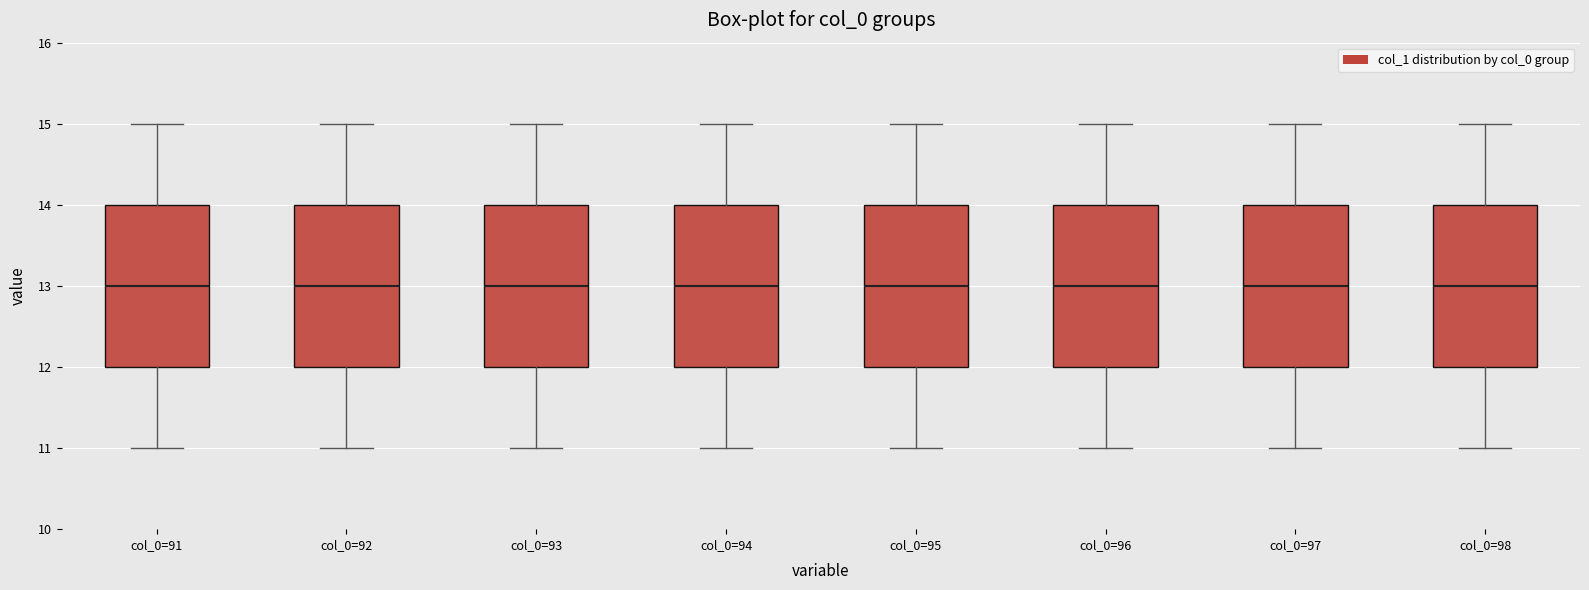

Reading left to right, read every box against the y-axis: the position of its median line, the range the box covers, and the ends of its whiskers. The values are not printed on the chart, so give them approximately, as read against the axis.

col_0=91: median 13, box 12 to 14, whiskers 11 to 15
col_0=92: median 13, box 12 to 14, whiskers 11 to 15
col_0=93: median 13, box 12 to 14, whiskers 11 to 15
col_0=94: median 13, box 12 to 14, whiskers 11 to 15
col_0=95: median 13, box 12 to 14, whiskers 11 to 15
col_0=96: median 13, box 12 to 14, whiskers 11 to 15
col_0=97: median 13, box 12 to 14, whiskers 11 to 15
col_0=98: median 13, box 12 to 14, whiskers 11 to 15